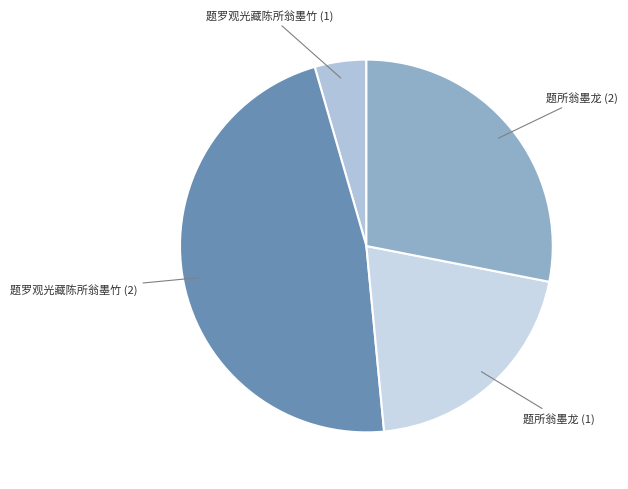

Rank the categories by value from highest to lowest.

题罗观光藏陈所翁墨竹 (2), 题所翁墨龙 (2), 题所翁墨龙 (1), 题罗观光藏陈所翁墨竹 (1)